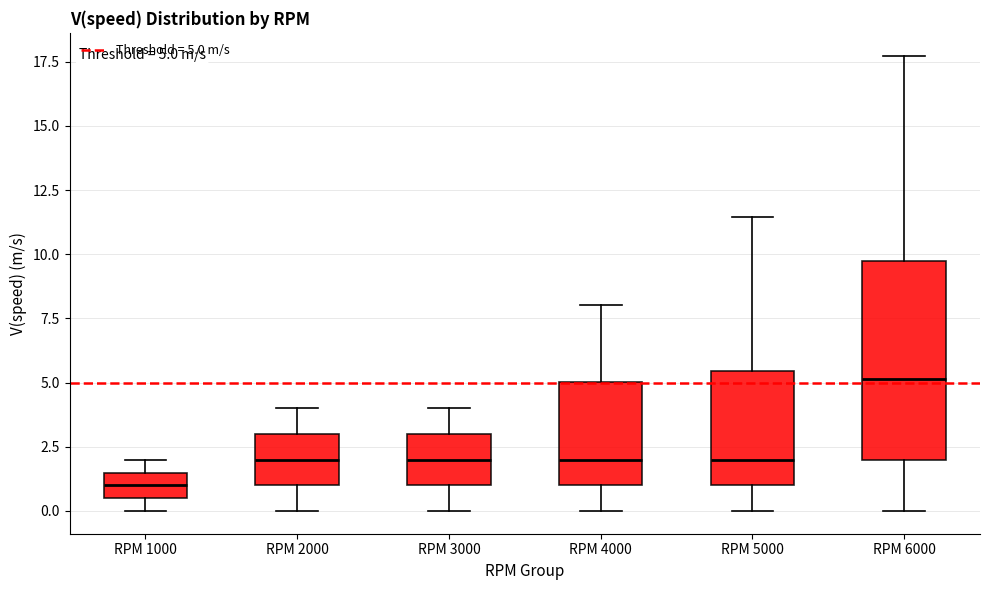

Which box has the lowest median line?

RPM 1000